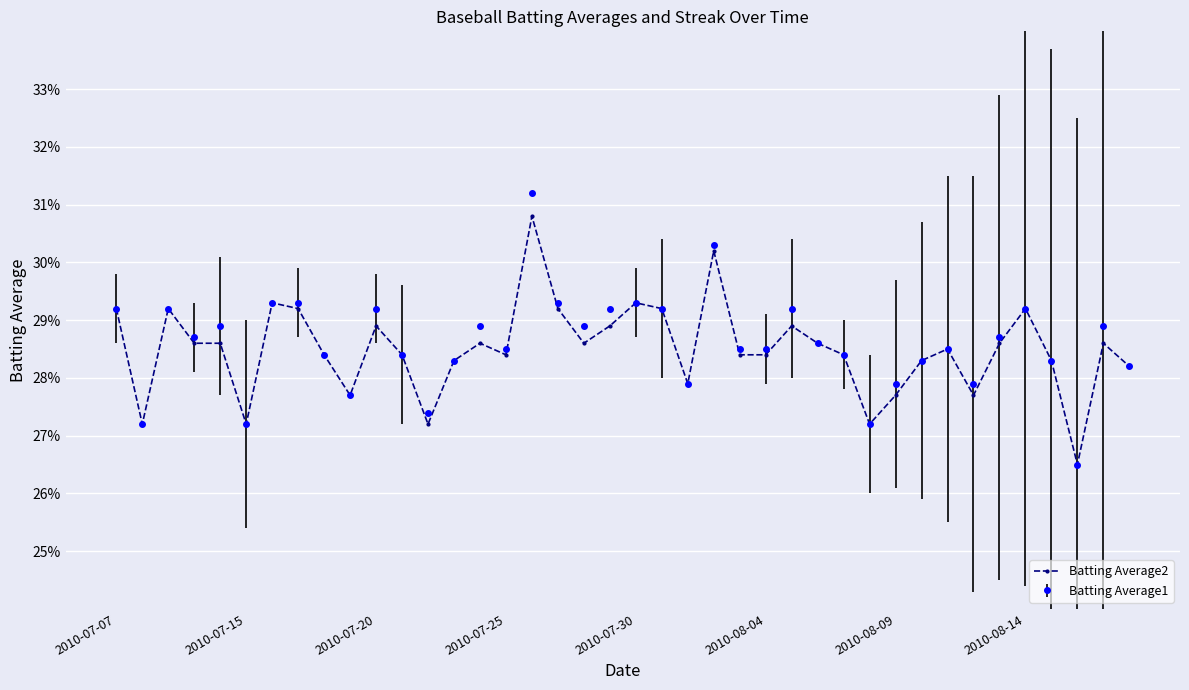

What are all the series names shown in the legend?

Batting Average2, Batting Average1